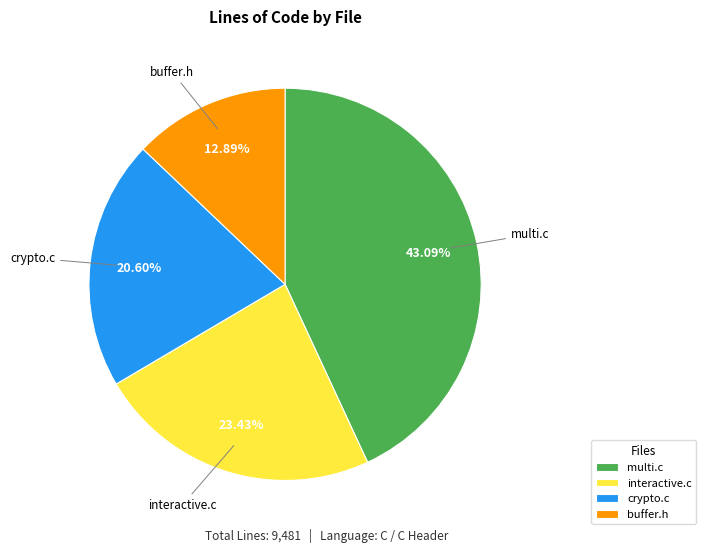

Which category has the smallest portion of the pie?

buffer.h